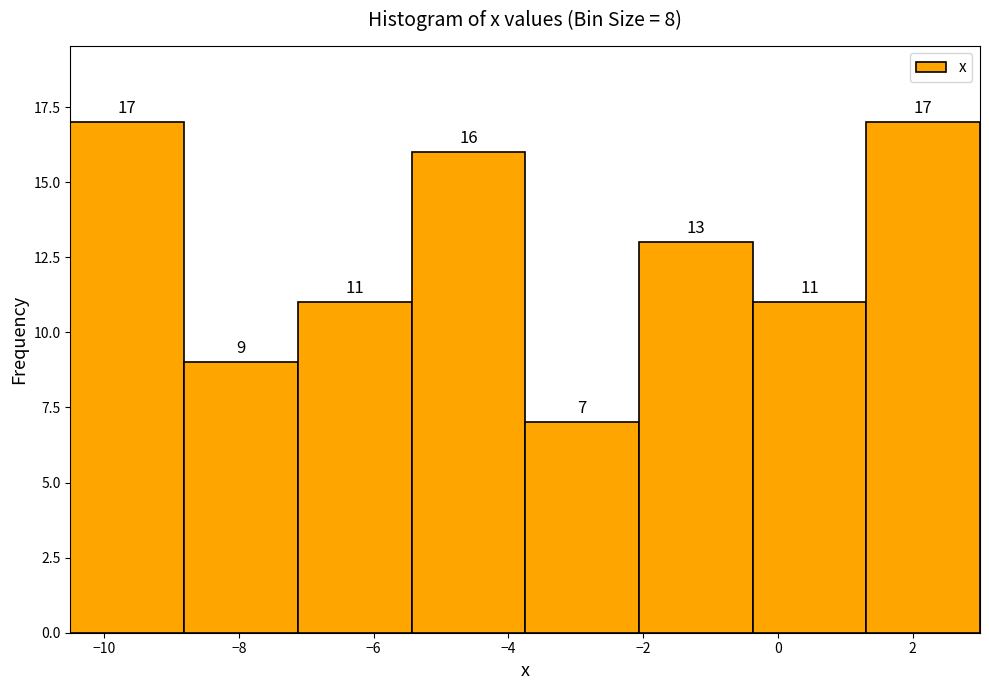

How tall is the bar that spans -8.8 to -7.2 on the x-axis? The bar edges are not printed on the chart, so give them approximately, as read against the axis.

9